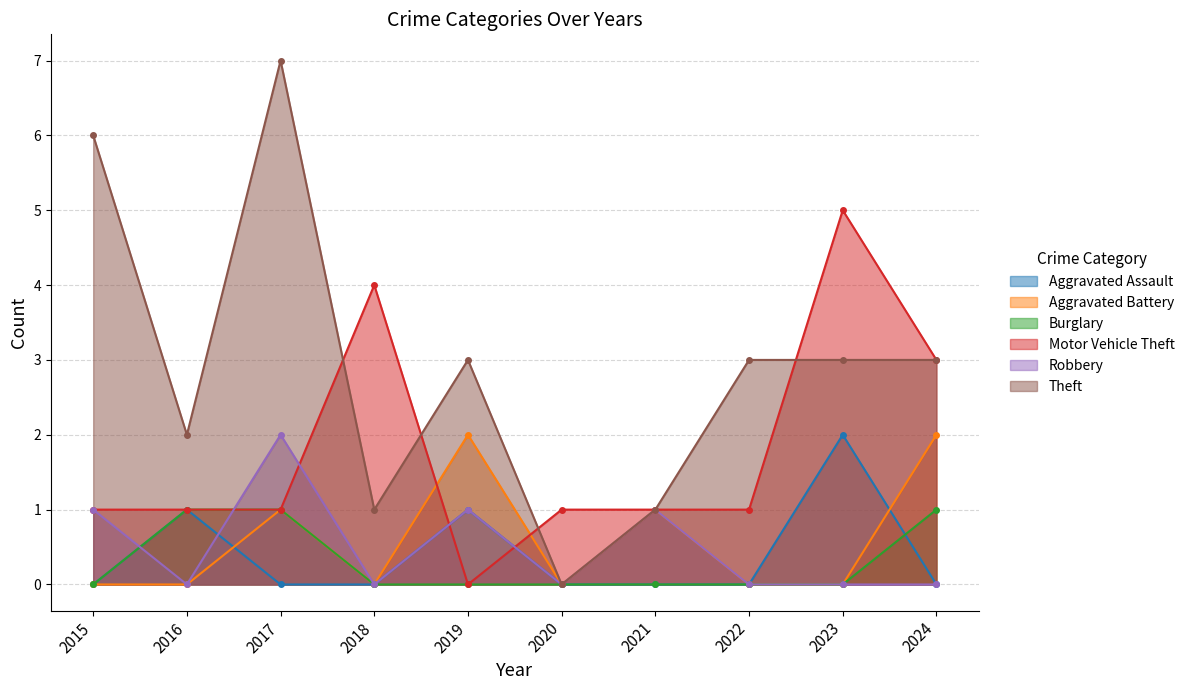

Count the number of categories in the chart.

10